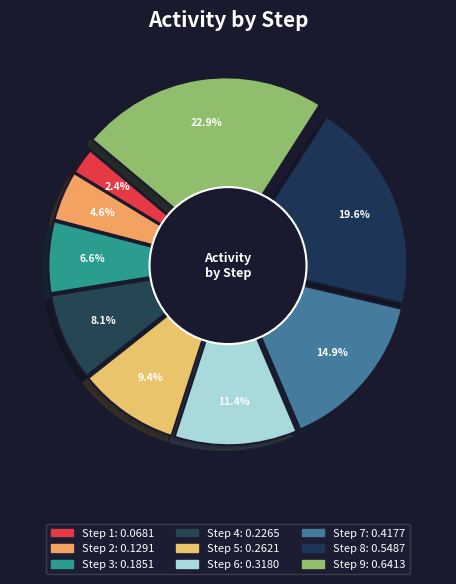

What percentage is the Step 7 slice, to the nearest percent?

15%